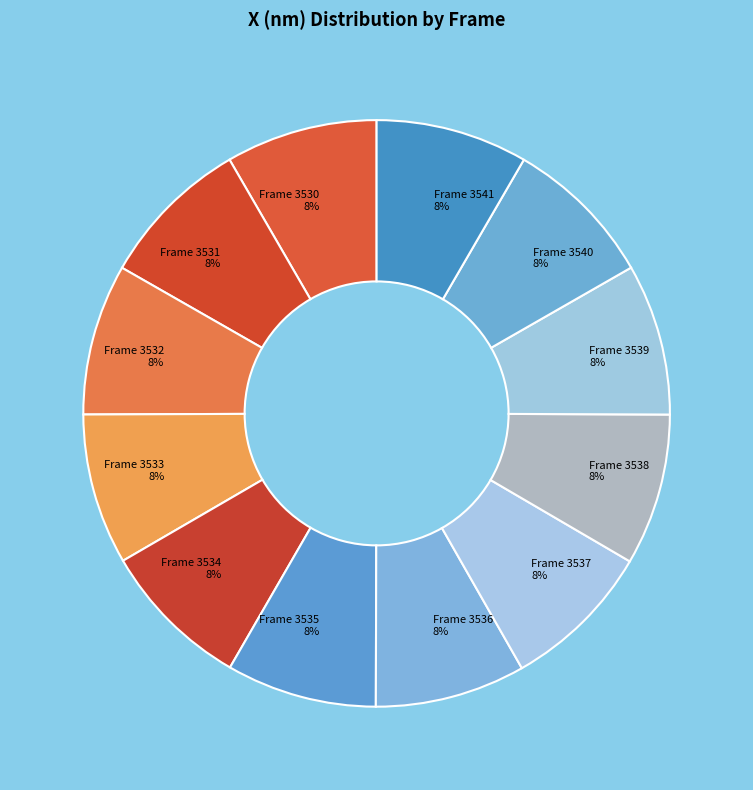

How many slices are in this pie chart?

12